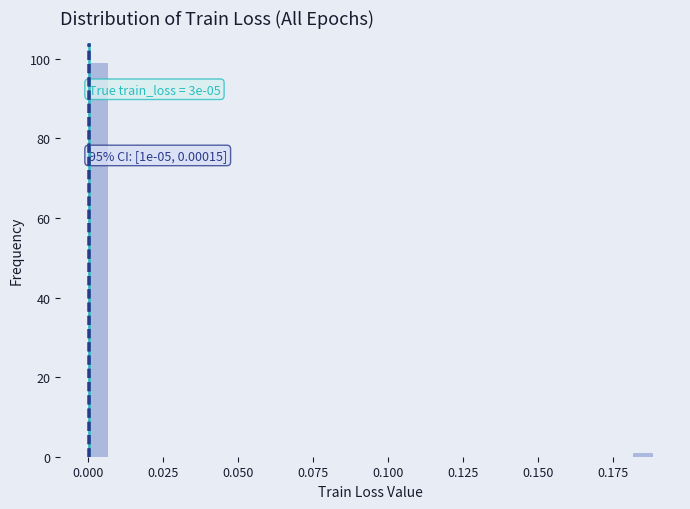

Read against the x-axis, roughly where is the centre of the tallest bar?

0.005